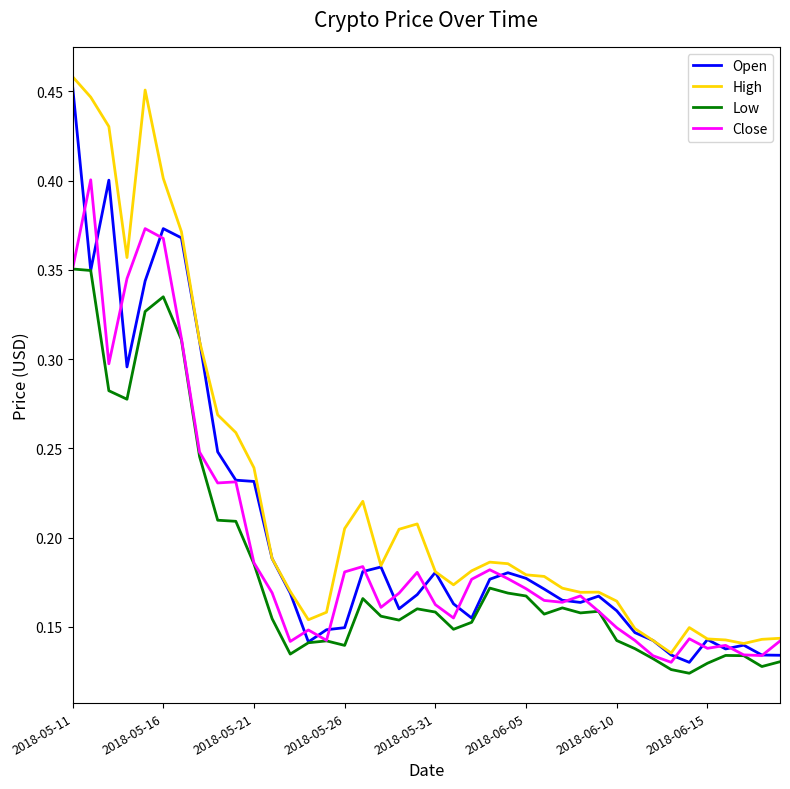

Which series has the largest total across all categories?

High